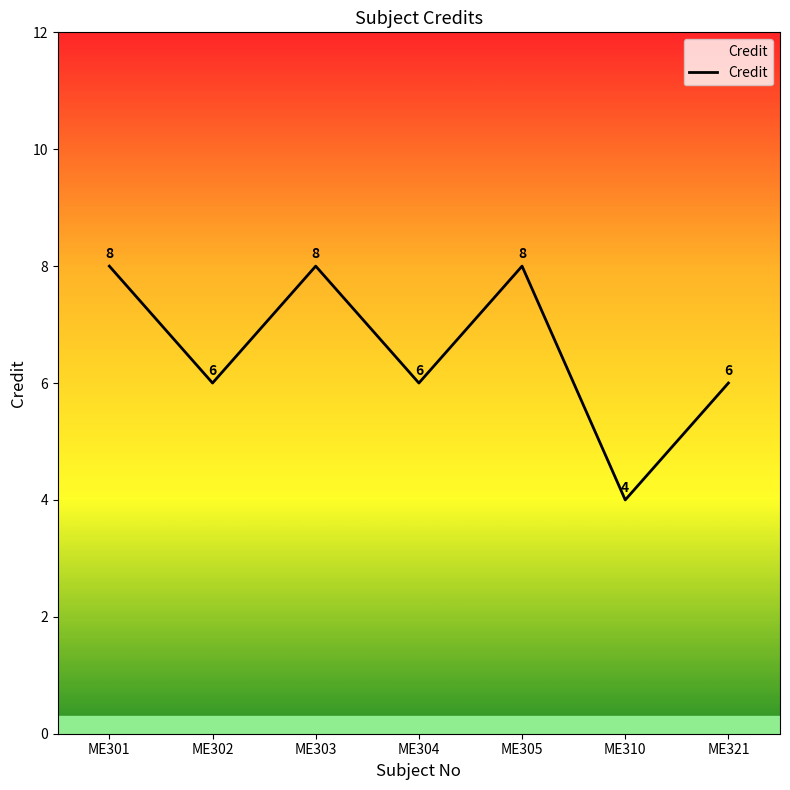

Is it true that the value at ME301 is 8?

True